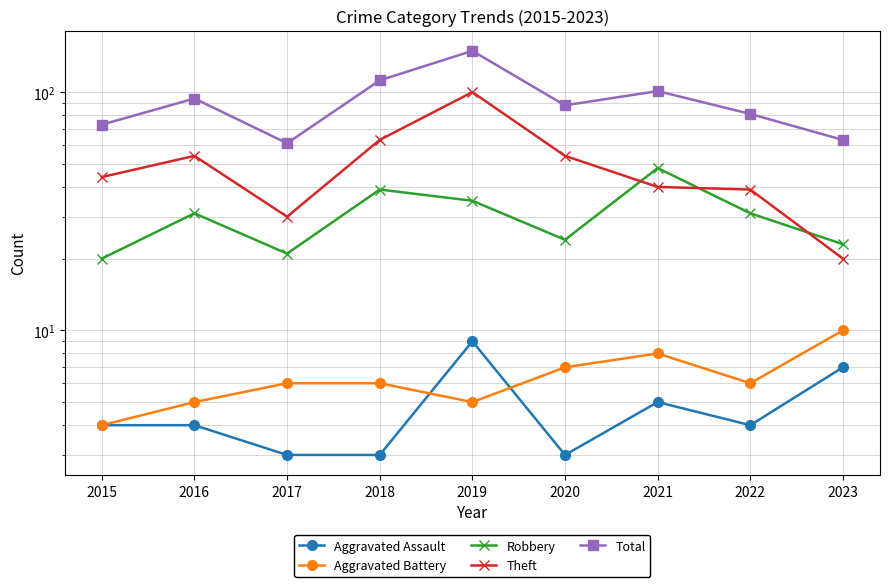

Between 2022 and 2020, which is larger?

2022